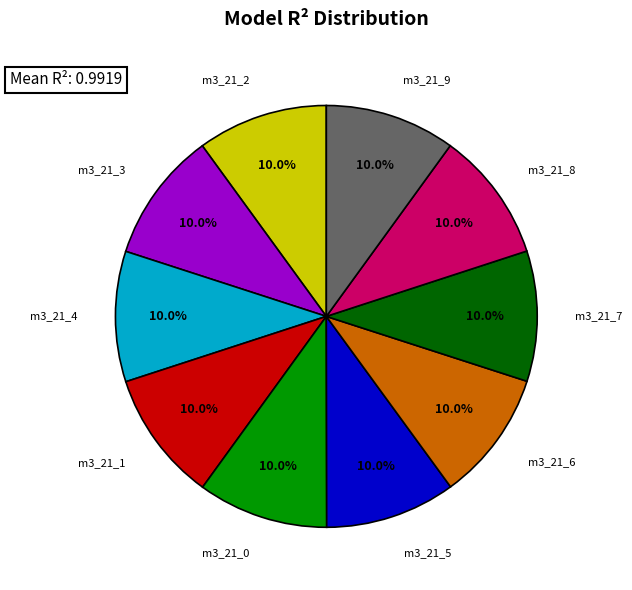

Is there a majority slice in this chart?

No